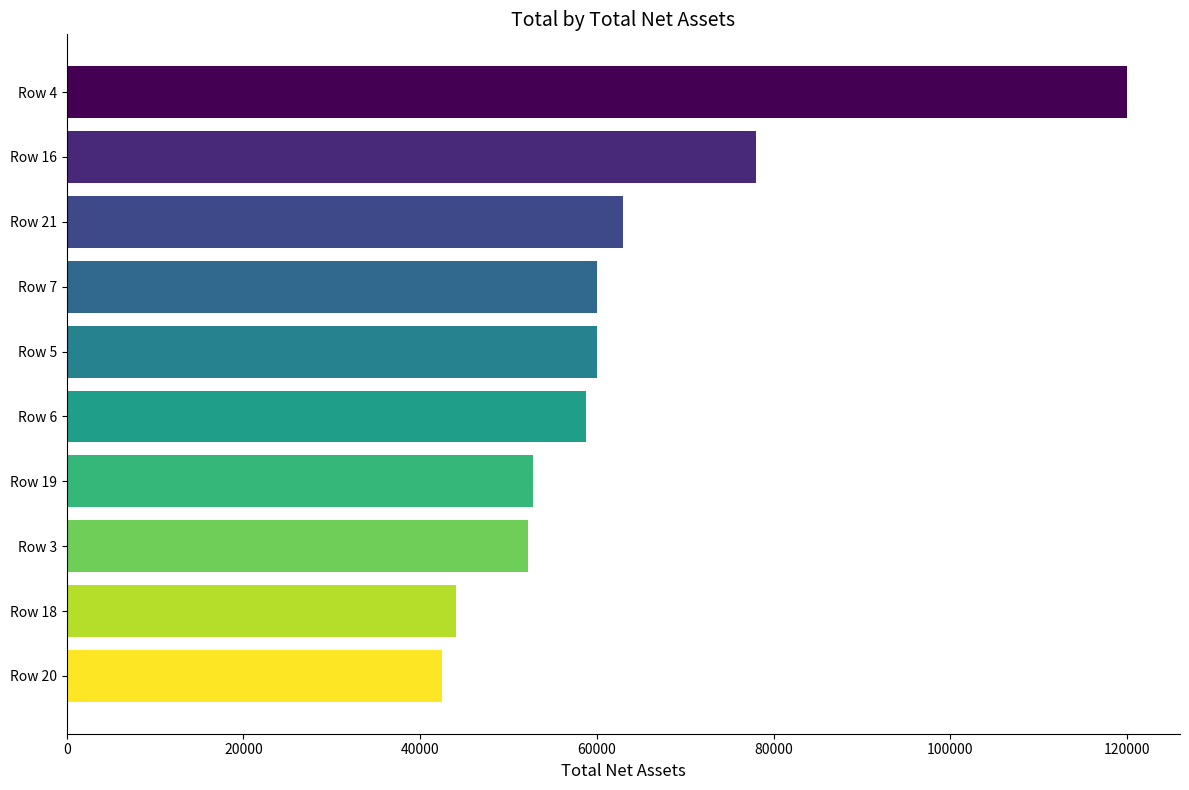

What is the difference between the maximum and minimum values?

77500